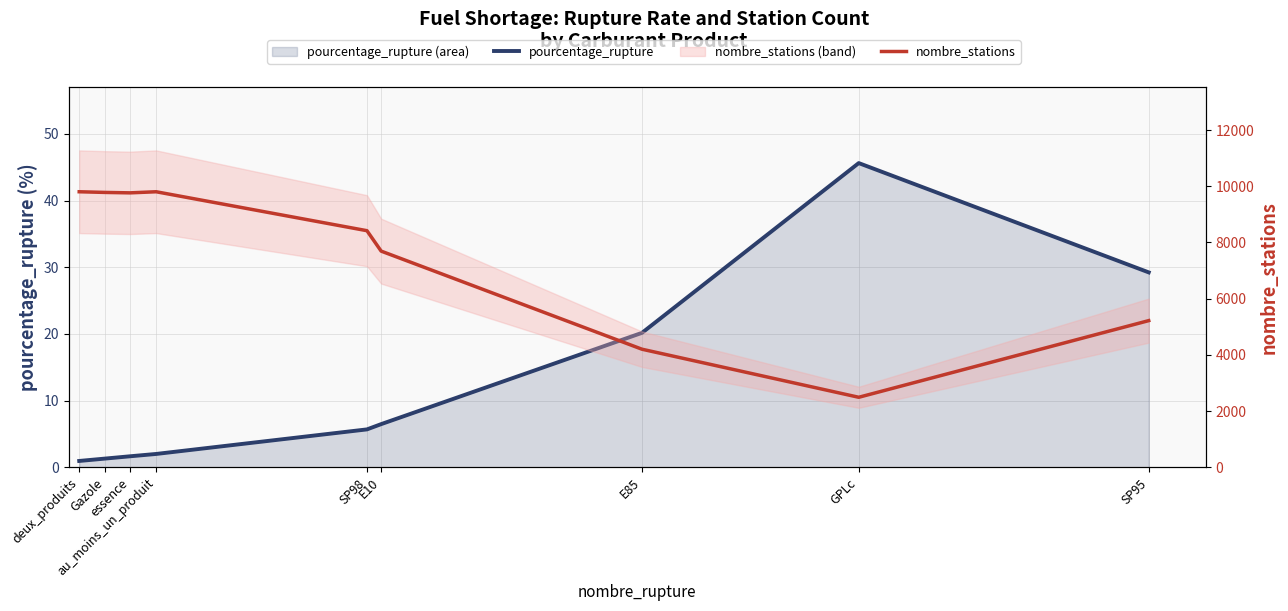

True or false: nombre_stations and pourcentage_rupture cross at least once.

False